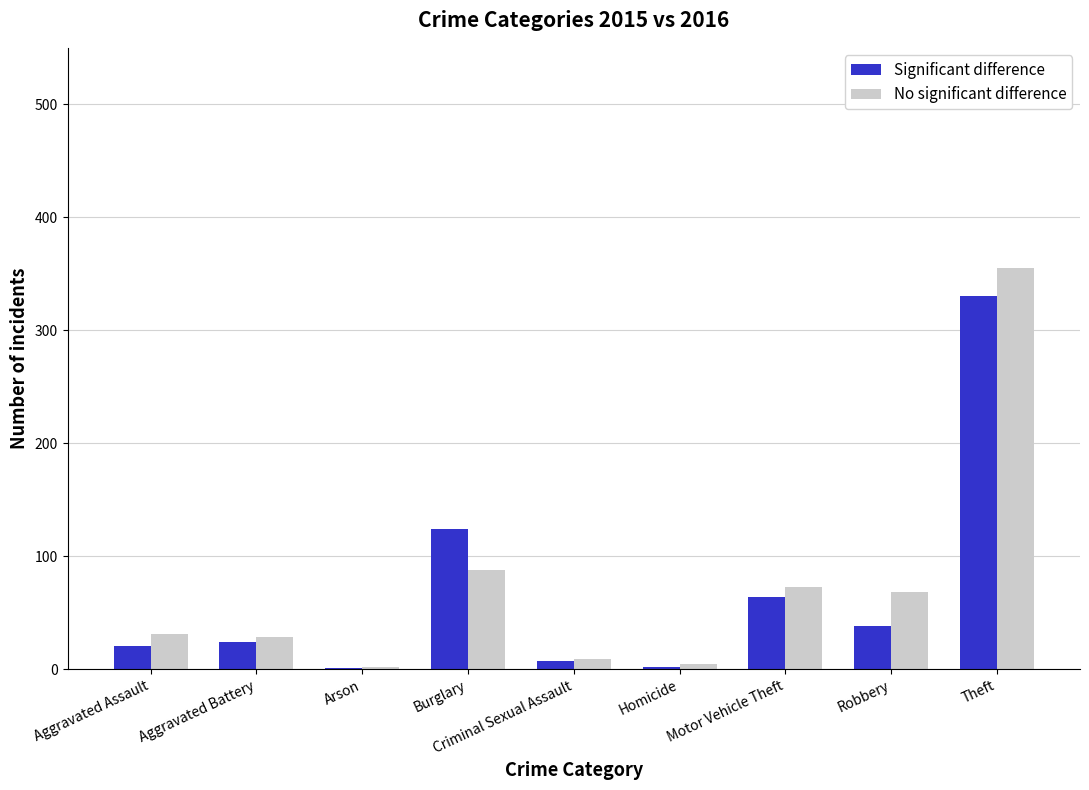

What is the greatest value displayed?

355